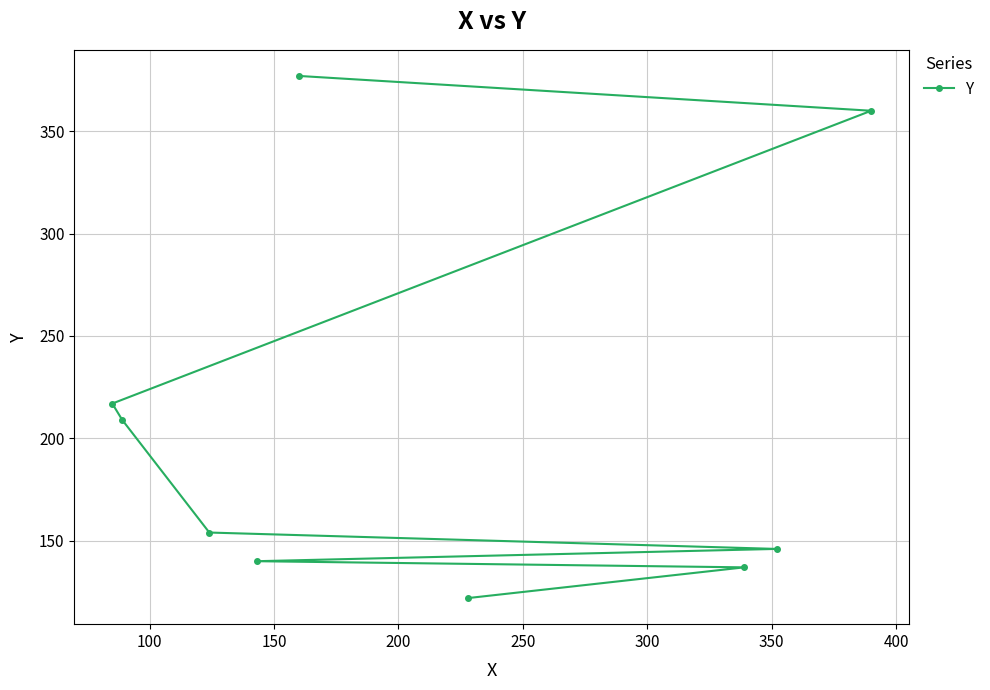

What is the value of the 9th point from the left?

360